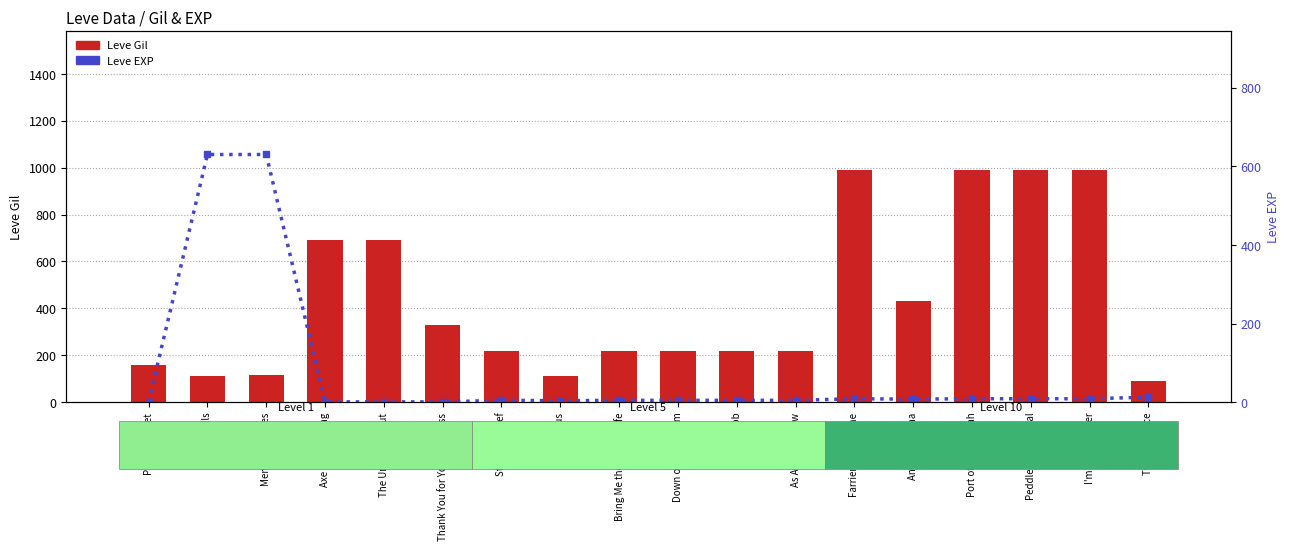

What is the approximate value of Leve Gil at Stainless Chef, to the nearest 50?

200